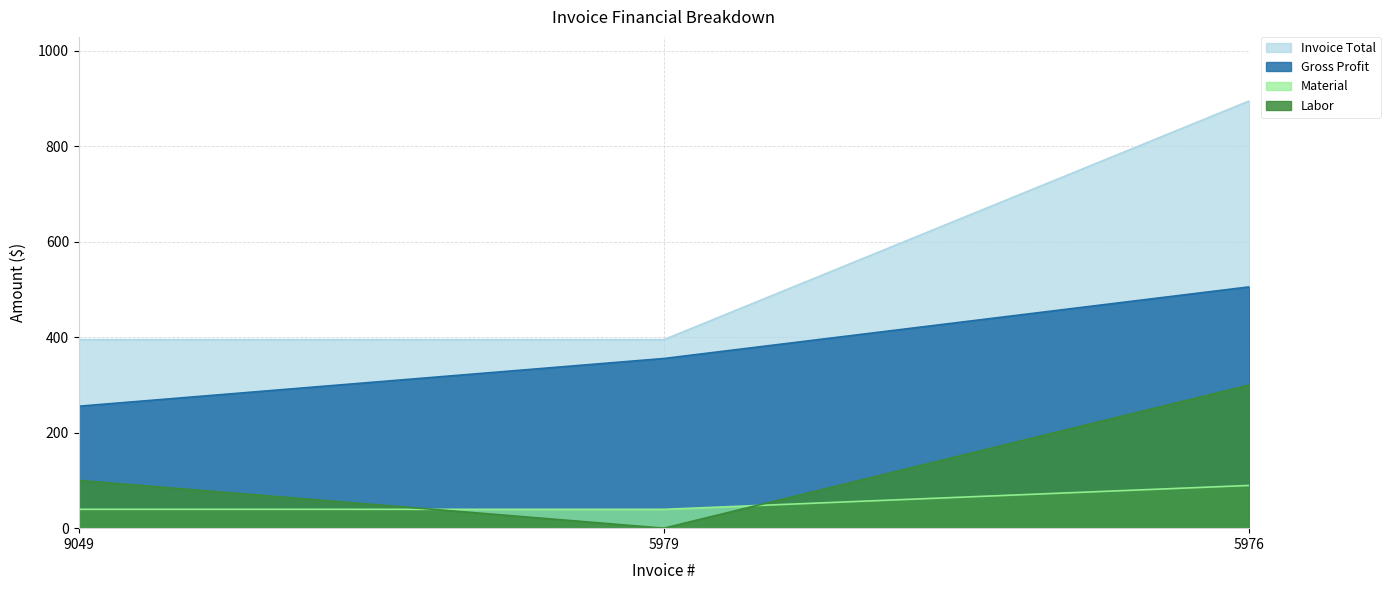

Read the Invoice Total value at 5976.

895.0